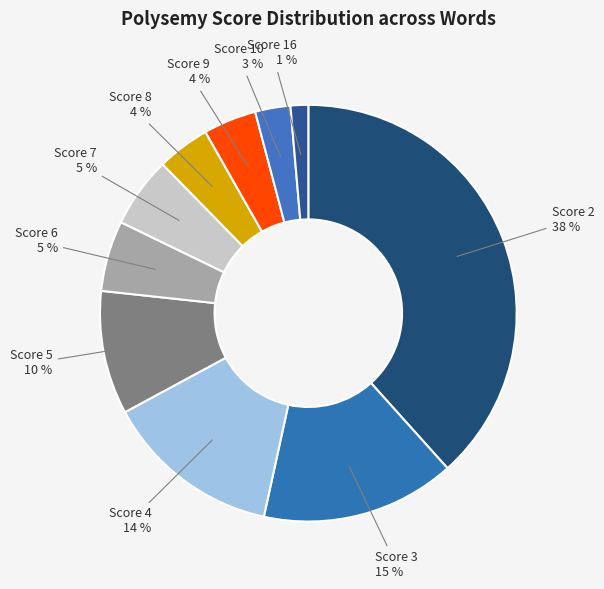

Is there any slice that represents more than half of the pie?

No